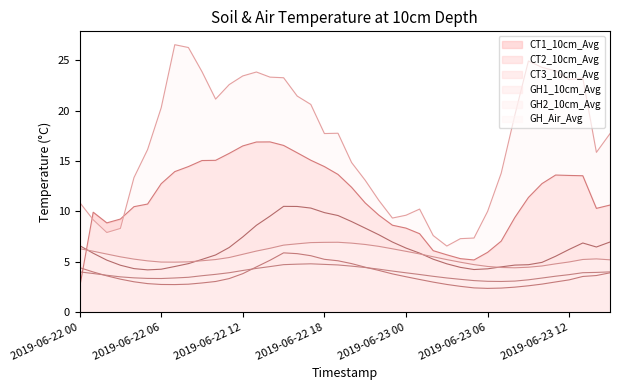

After their last crossing, which series has the higher values: GH_Air_Avg or CT1_10cm_Avg?

GH_Air_Avg